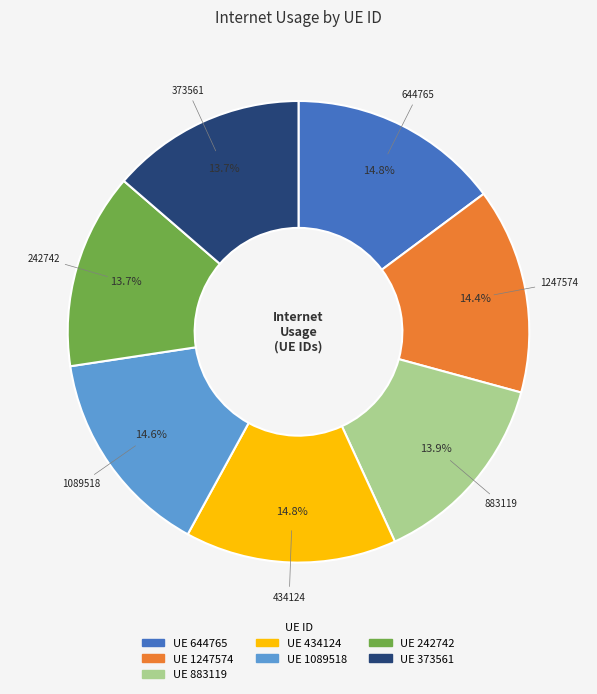

How many segments does this pie chart have?

7